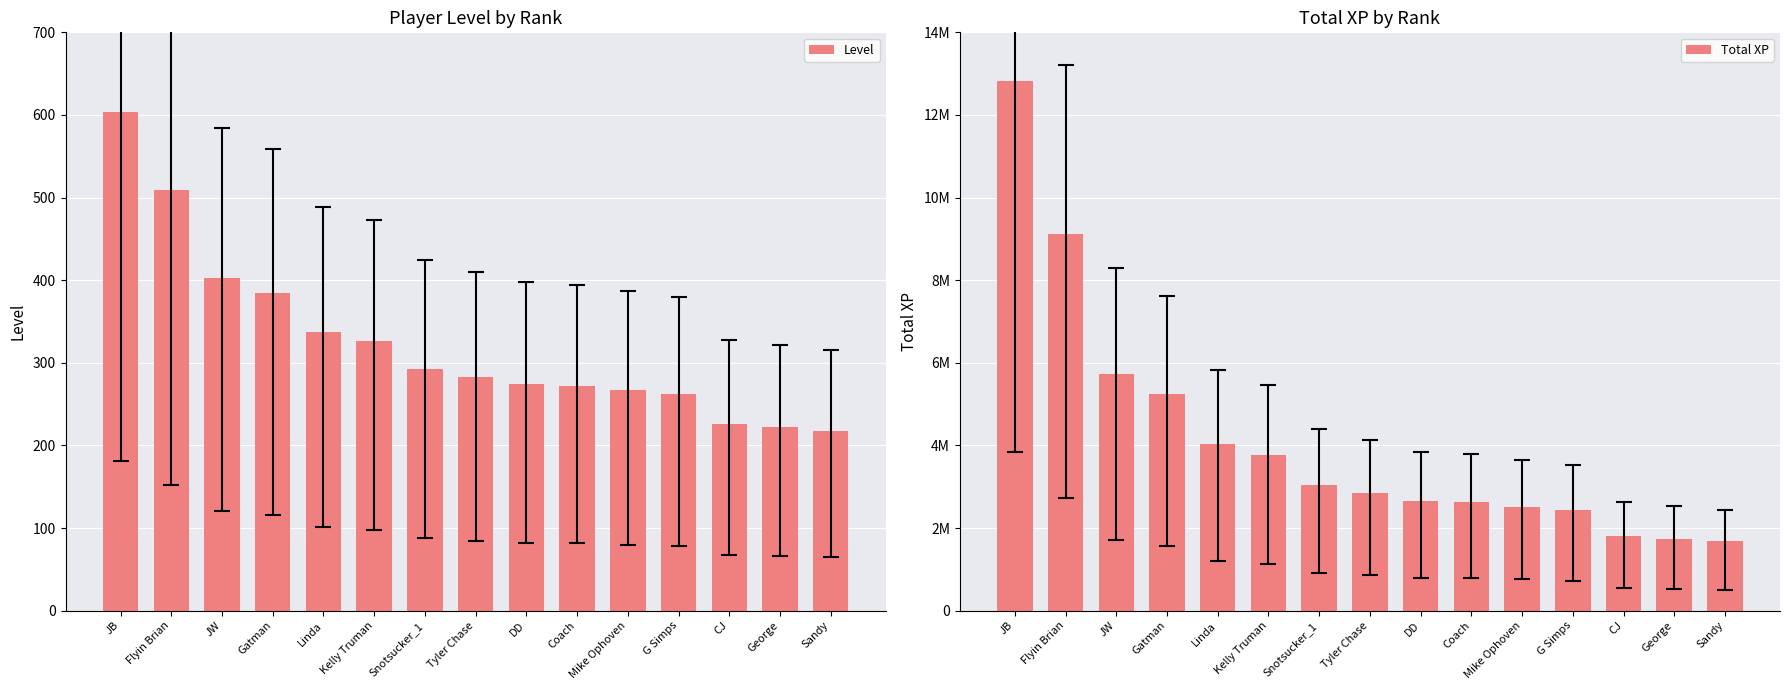

How many data points in Total XP are less than 2843537?

7